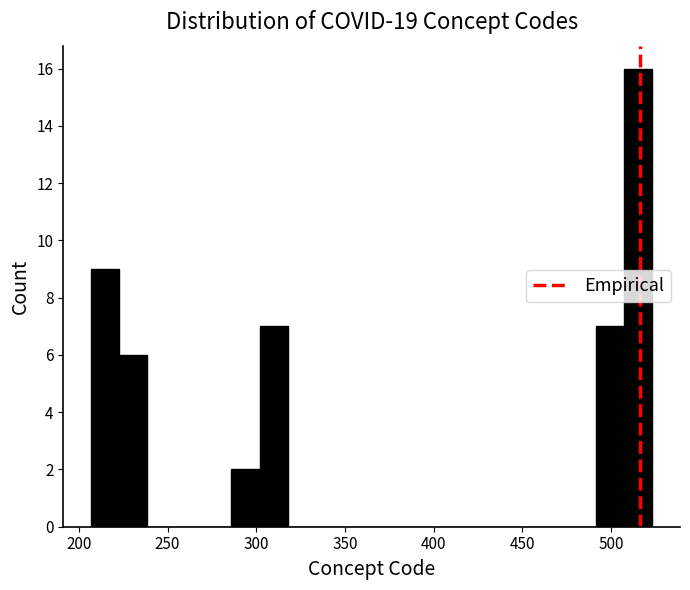

Read against the x-axis, roughly where is the centre of the tallest bar?

515